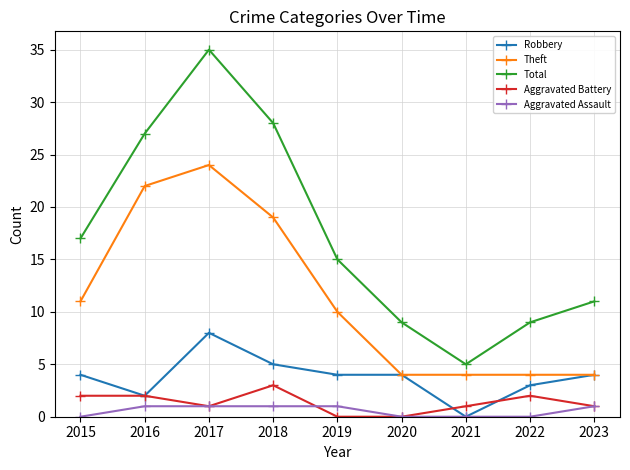

What is the sum of the Aggravated Assault values at 2020 and 2023?

1